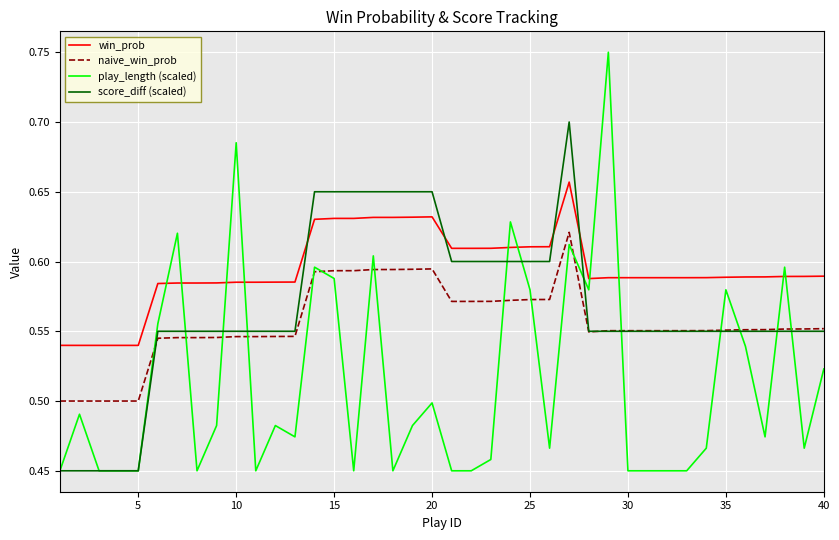

How many intersections are there between play_length (scaled) and naive_win_prob?

16